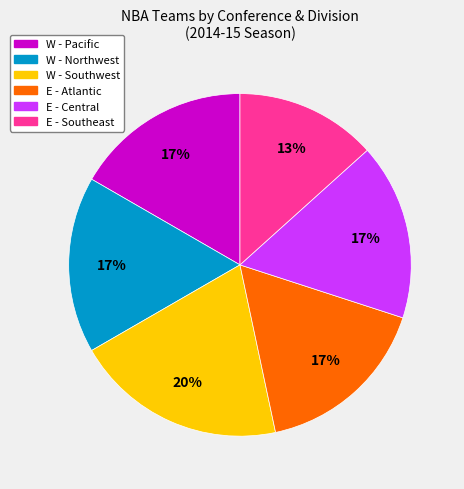

To the nearest percent, what is the difference between the largest and smallest slice percentages?

7%